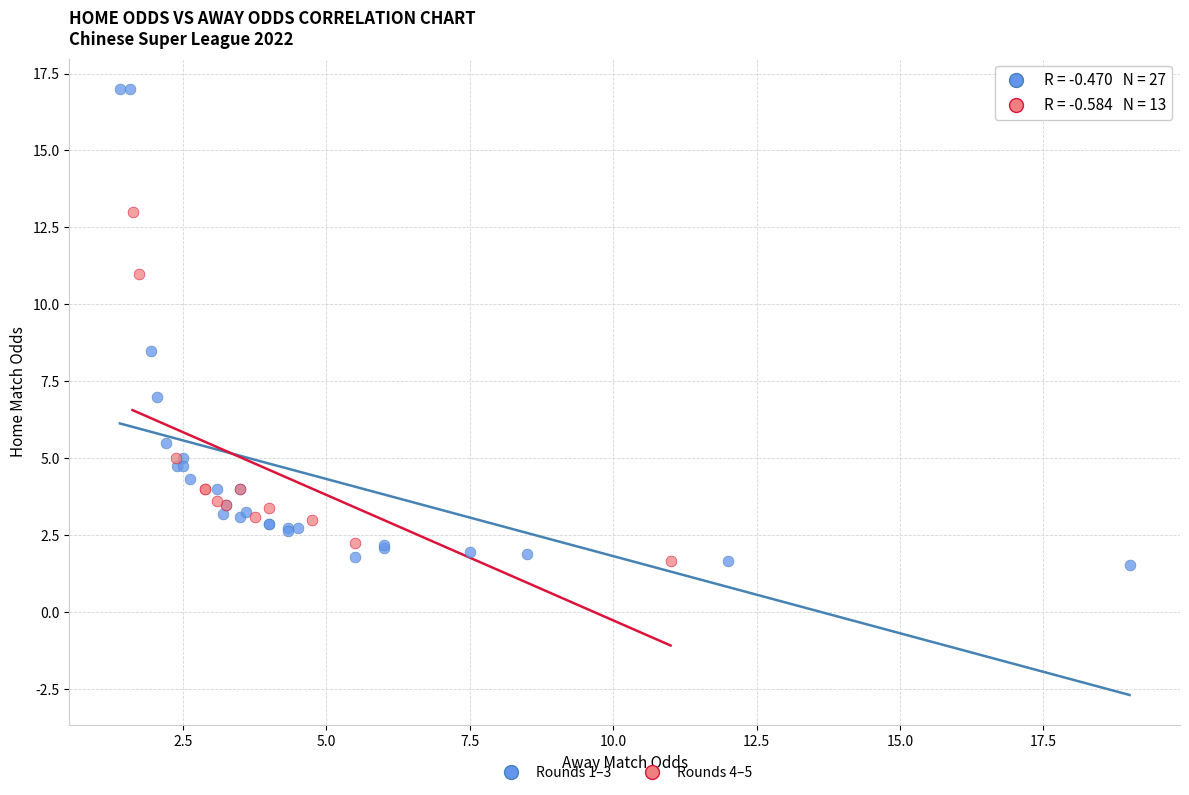

Which series reaches the maximum Y coordinate?

Rounds 1–3